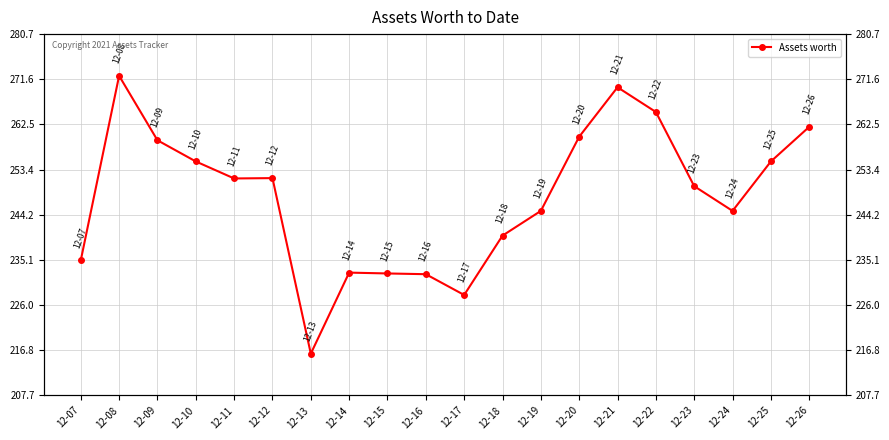

What is the minimum value shown in the chart?

216.1